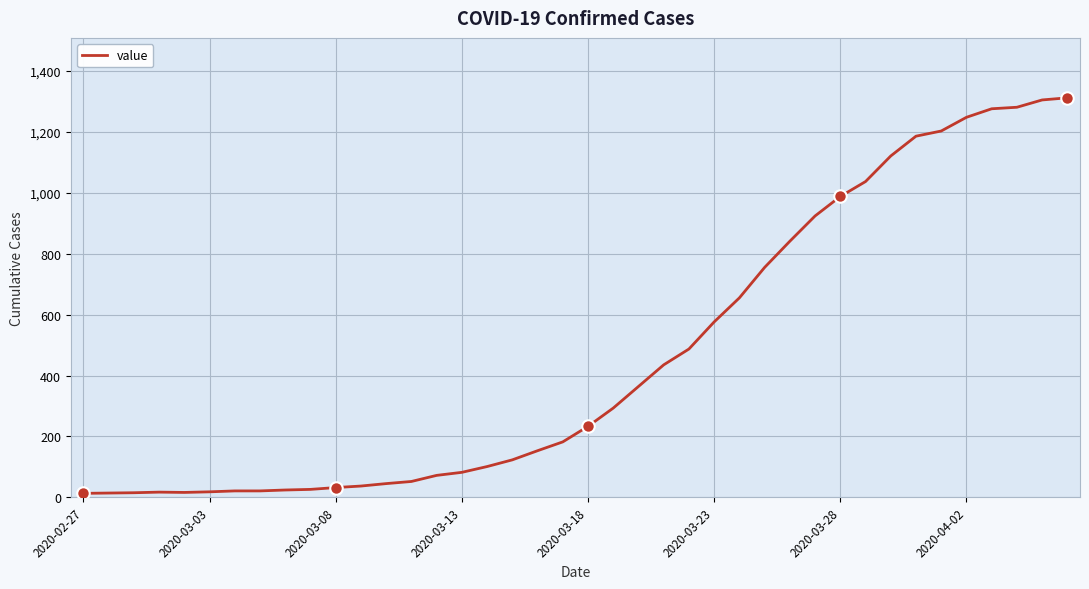

Is this an area chart (filled region under the line)?

No